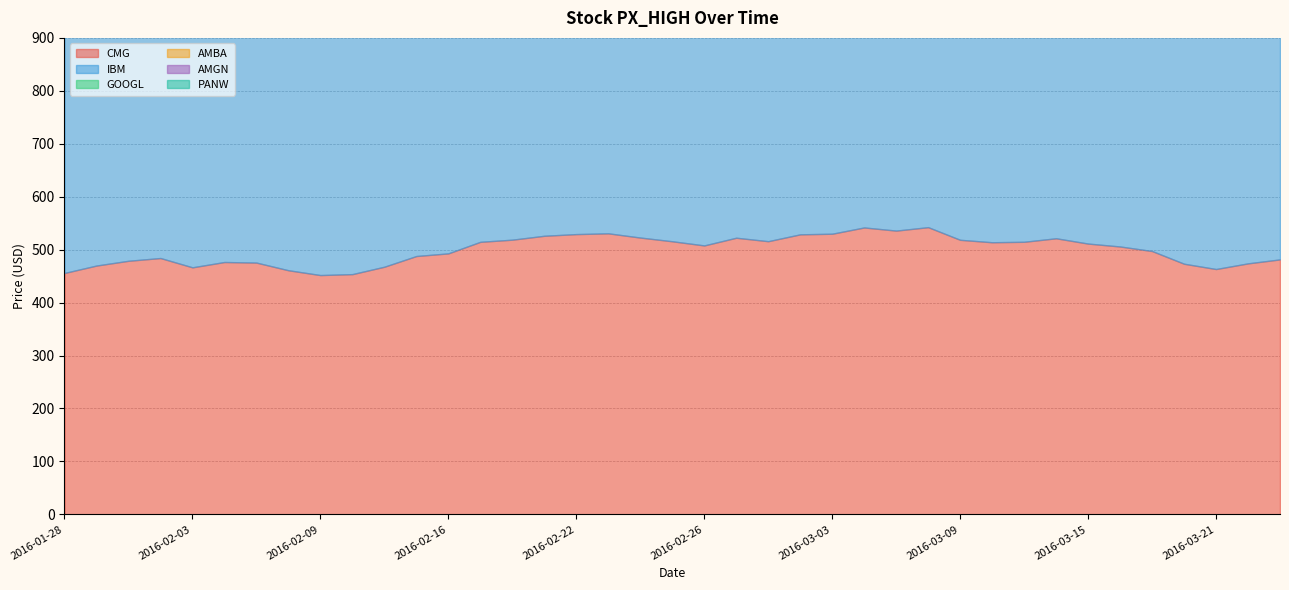

What position from the left is 2016-03-17?

35